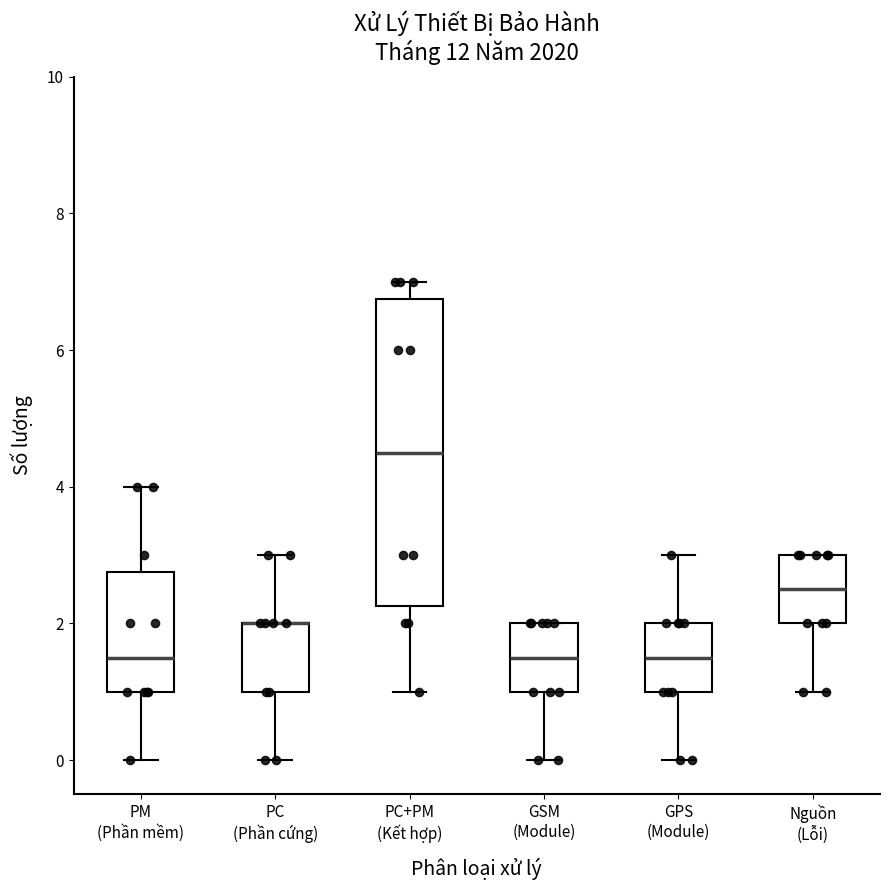

Where is the upper edge of the box for Nguồn (Lỗi) on the y-axis? The values are not printed on the chart, so give them approximately, as read against the axis.

3.0